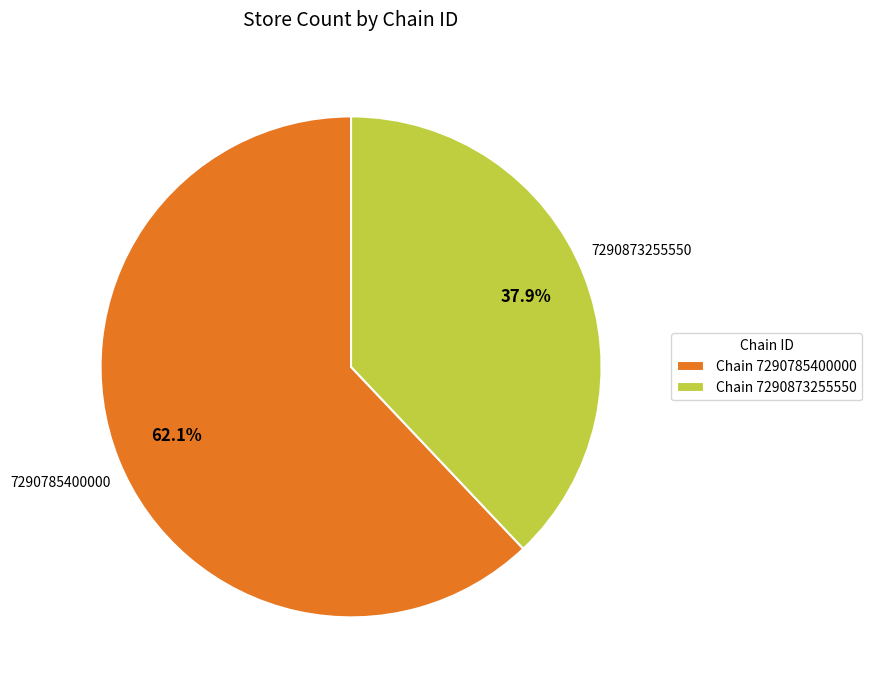

Is the sum of Chain 7290873255550 and Chain 7290785400000 greater than half?

Yes